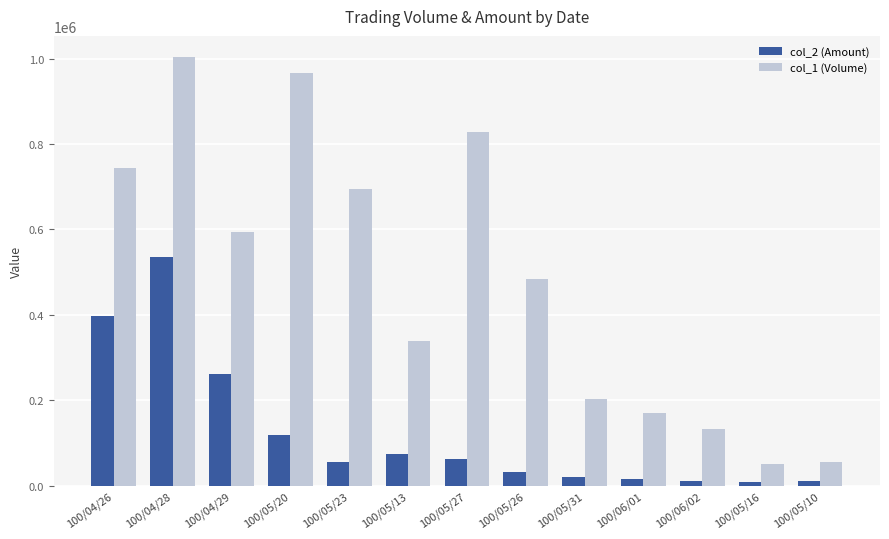

What is the difference between the second highest and second lowest values in the col_1 (Volume) series?

912000